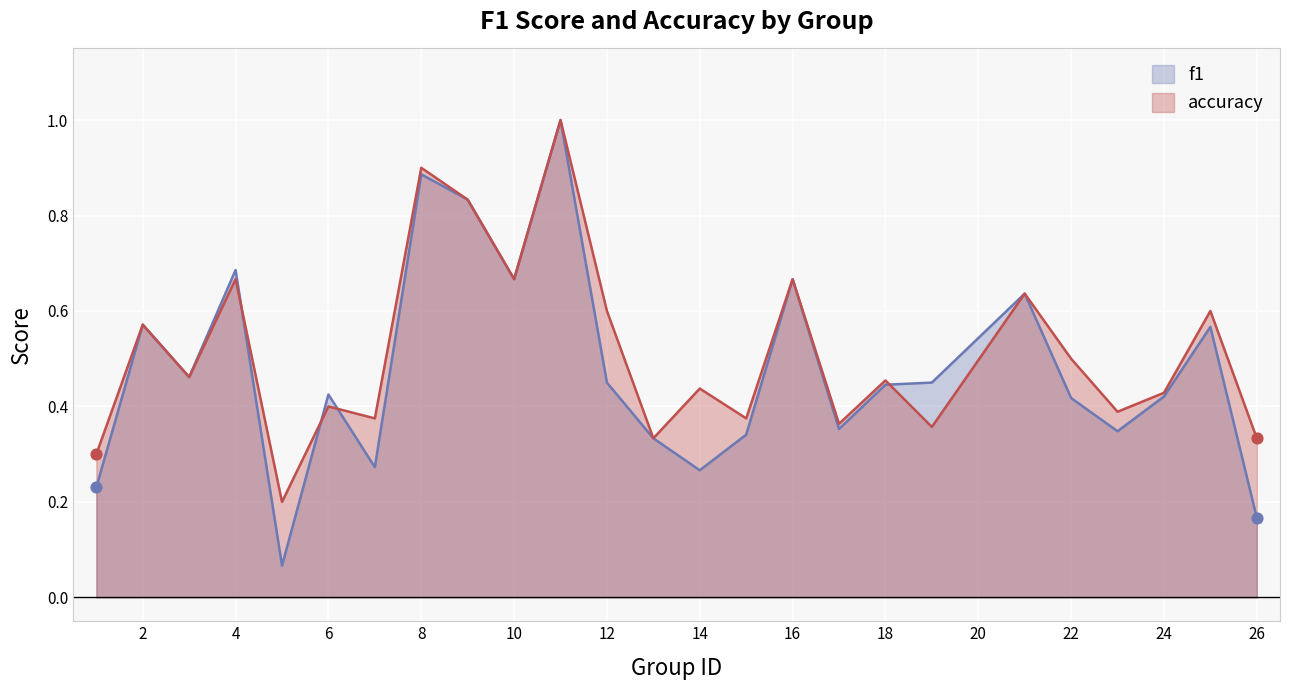

Which series reaches the maximum Y coordinate?

f1